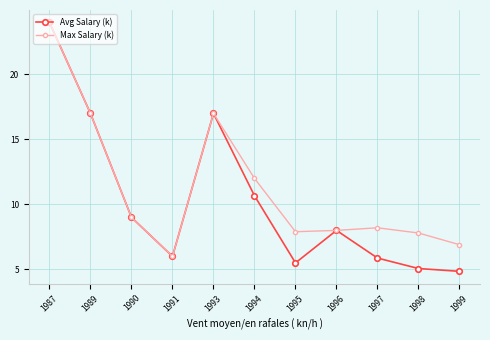

What is the highest value of the Max Salary (k) series?

24.0